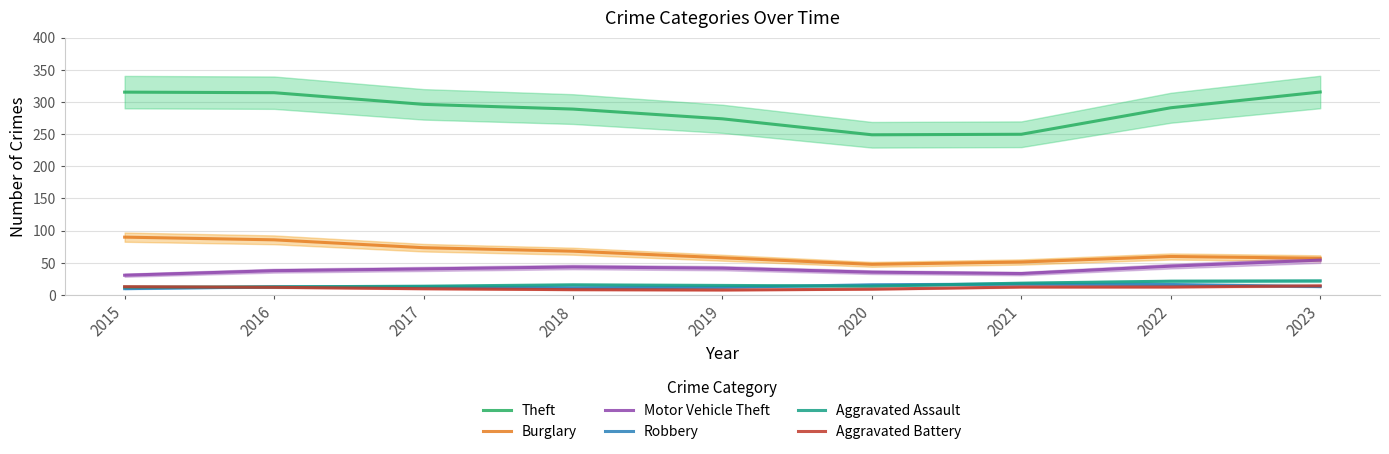

Which series has the largest total across all categories?

Theft